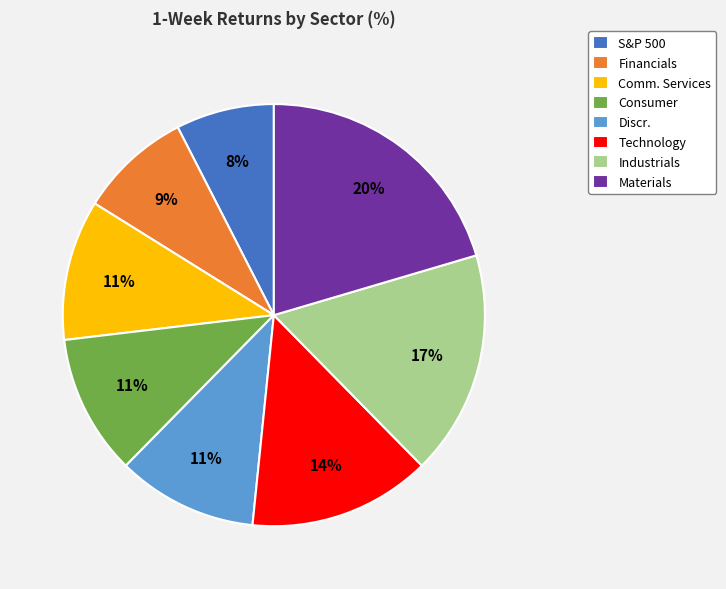

Does Discr. represent more than half of the total?

No